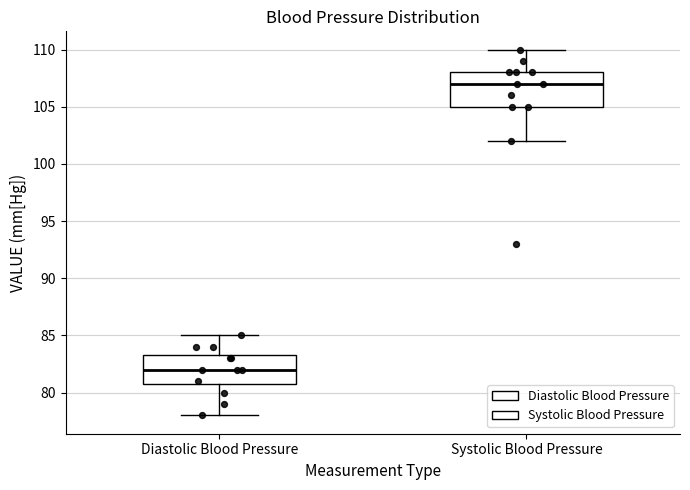

Which box is the tallest, from its lower edge to its upper edge?

Systolic Blood Pressure